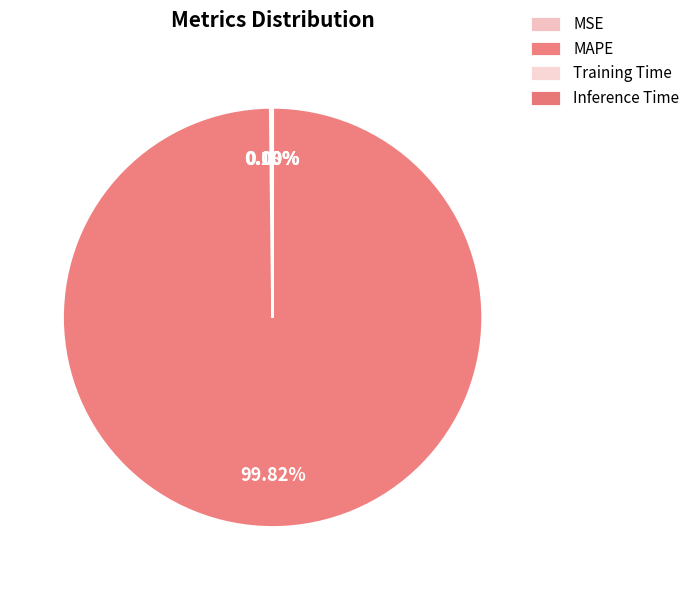

Which slice is the smallest?

Inference Time